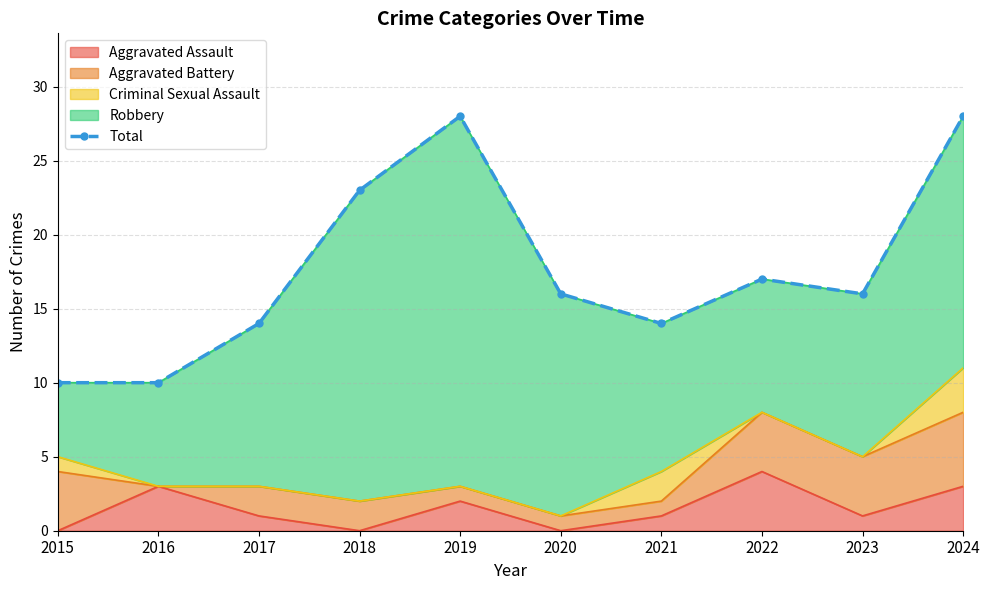

Where is the data nearest to the value 19?

2022